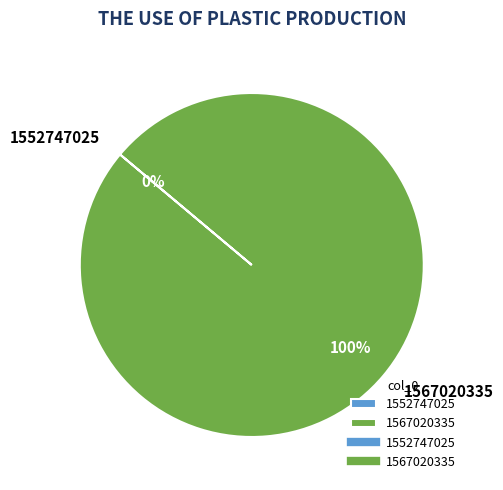

True or false: 1552747025 accounts for 1% of the total.

False